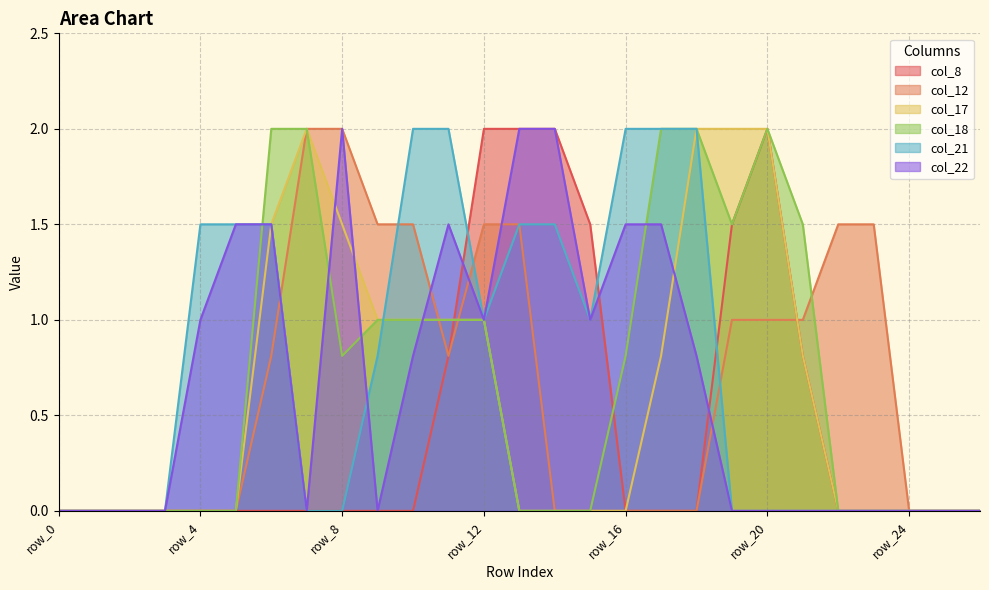

What are all the series names shown in the legend?

col_8, col_12, col_17, col_18, col_21, col_22